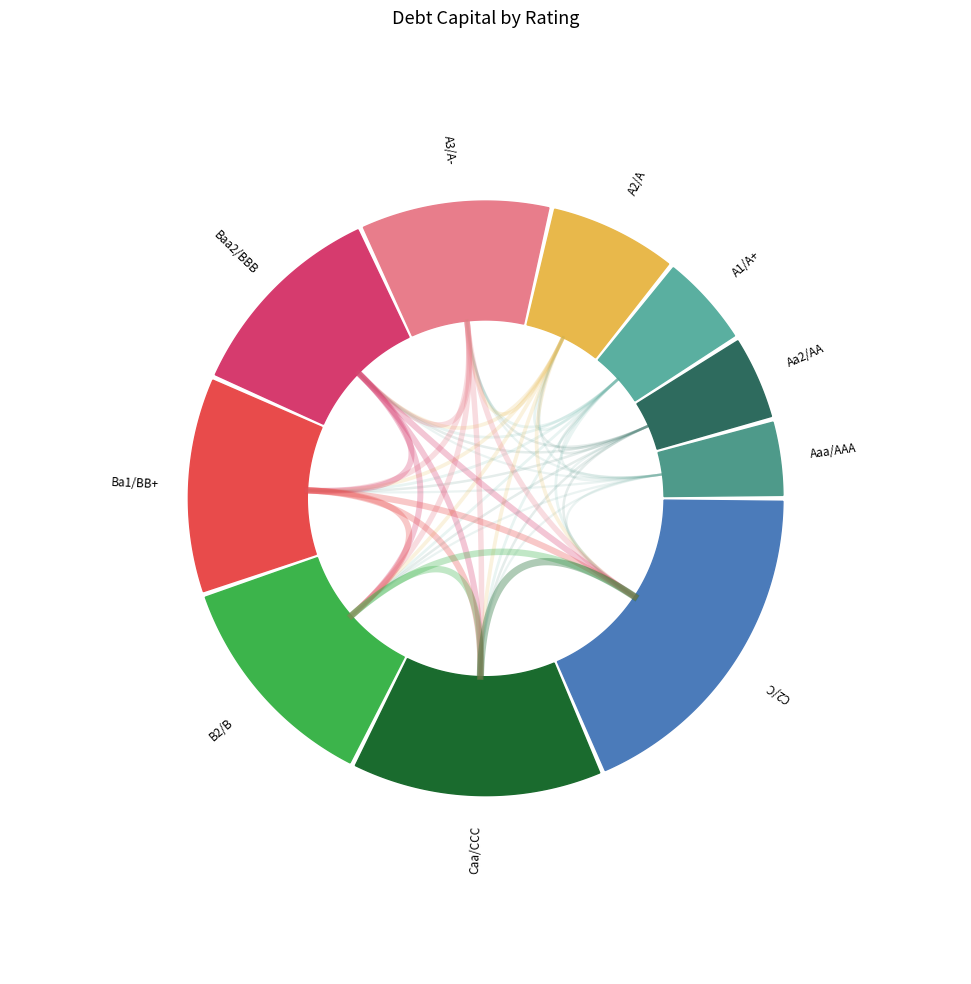

Does any single category account for the majority?

No